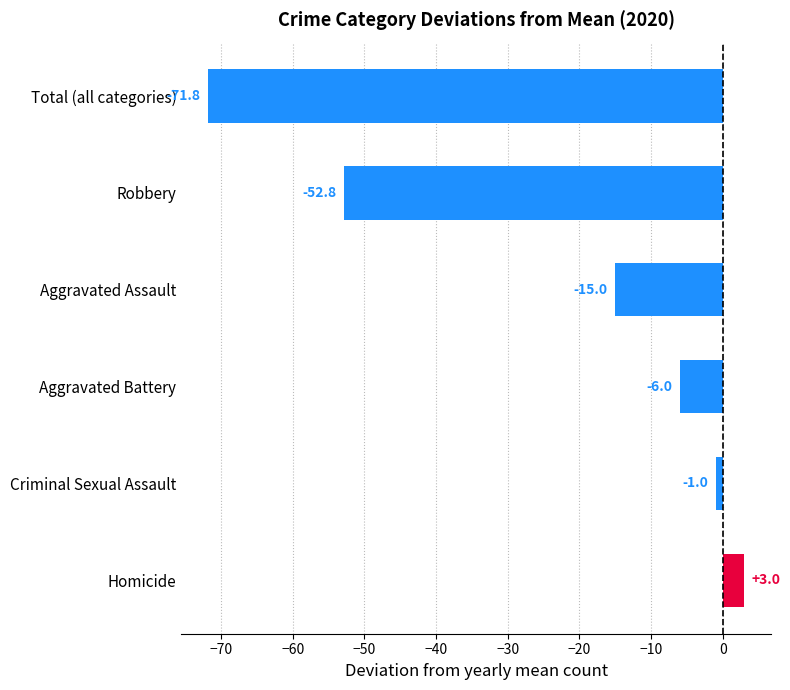

What is the maximum value shown in the chart?

3.0